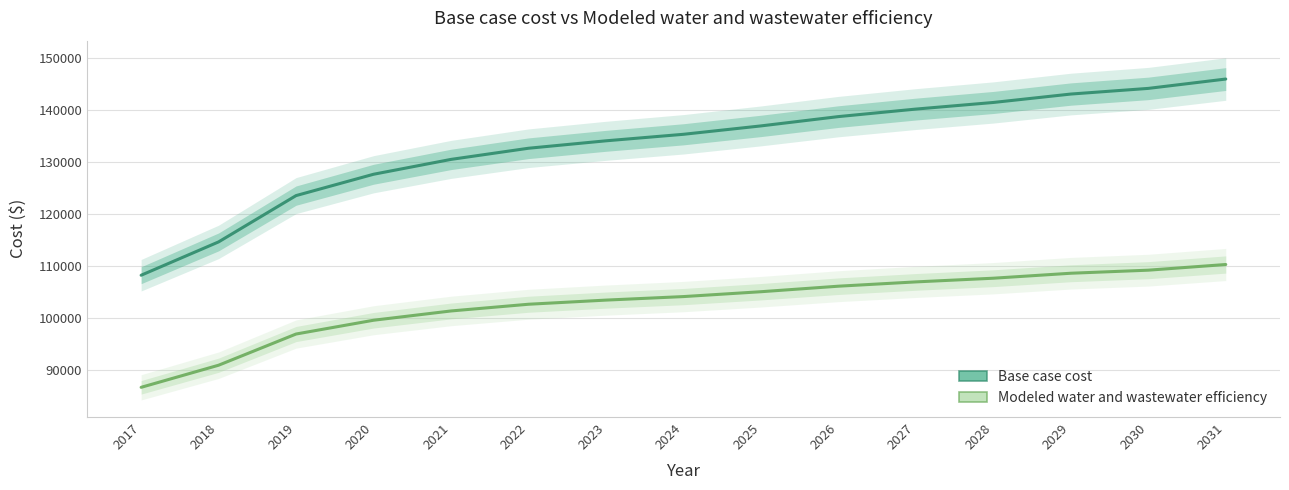

Read the Modeled water and wastewater efficiency value at 2025.

105030.4